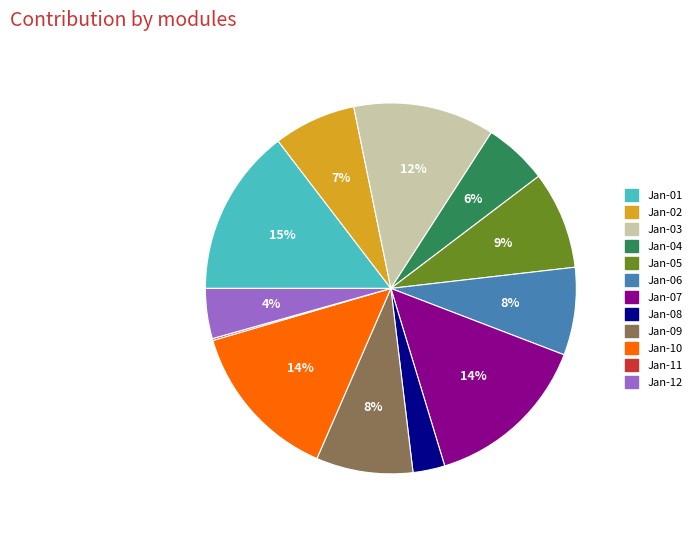

To the nearest percent, what is the average slice percentage?

8%